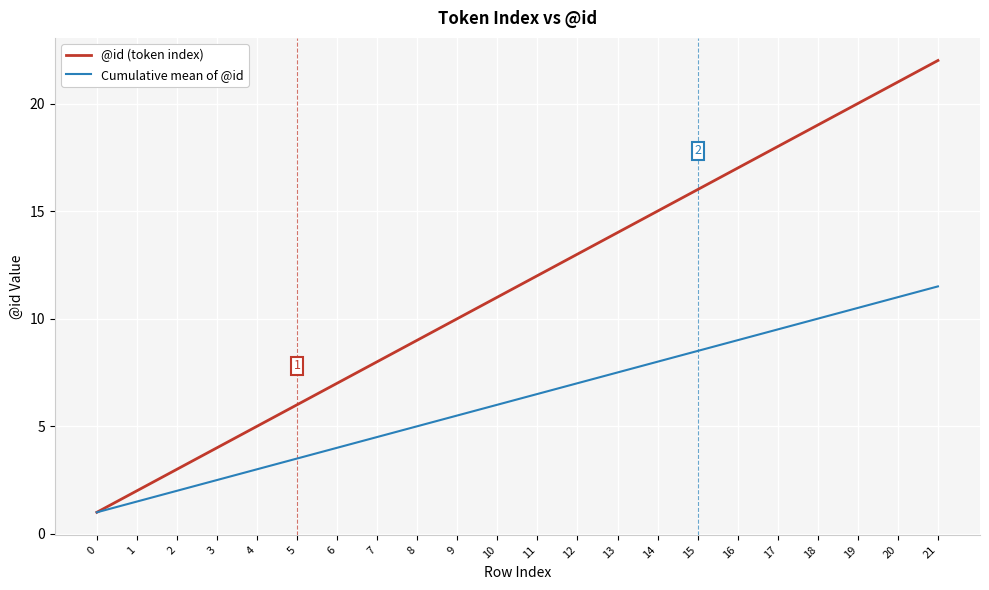

Reading left to right, what are all the values shown in this chart?

@id (token index): 1.0	2.0	3.0	4.0	5.0	6.0	7.0	8.0	9.0	10.0	11.0	12.0	13.0	14.0	15.0	16.0	17.0	18.0	19.0	20.0	21.0	22.0
Cumulative mean of @id: 1.0	1.5	2.0	2.5	3.0	3.5	4.0	4.5	5.0	5.5	6.0	6.5	7.0	7.5	8.0	8.5	9.0	9.5	10.0	10.5	11.0	11.5